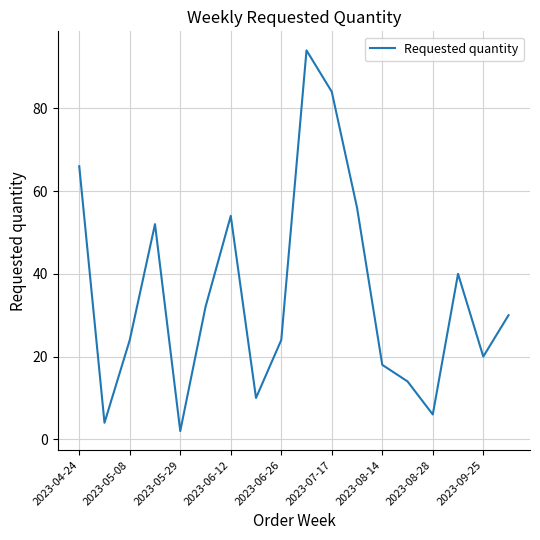

What is the difference between the maximum and minimum values?

92